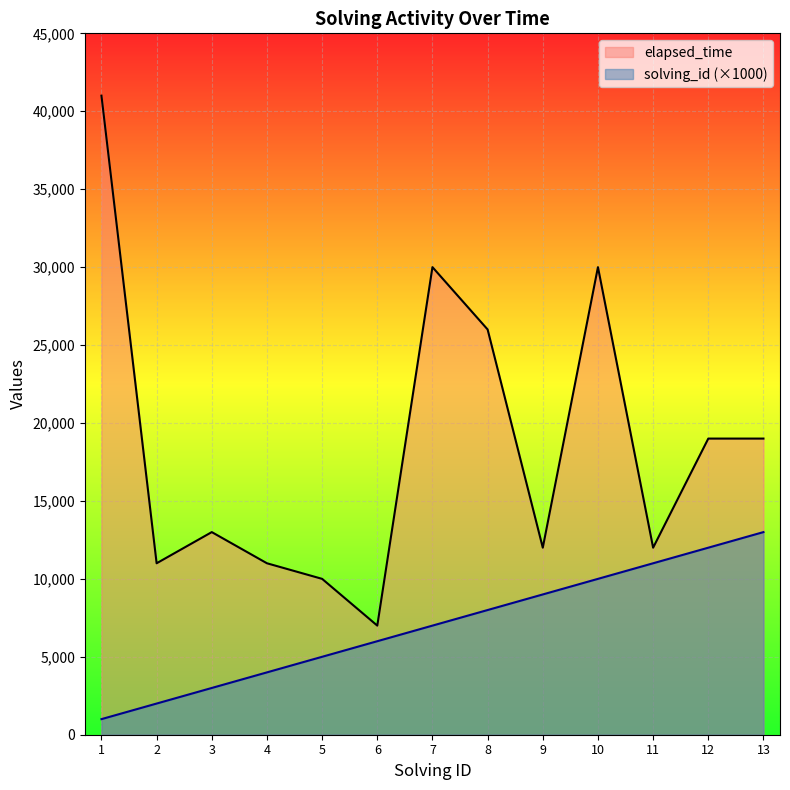

Reading left to right, extract all data points from this chart.

solving_id: 1000	2000	3000	4000	5000	6000	7000	8000	9000	10000	11000	12000	13000
elapsed_time: 41000	11000	13000	11000	10000	7000	30000	26000	12000	30000	12000	19000	19000